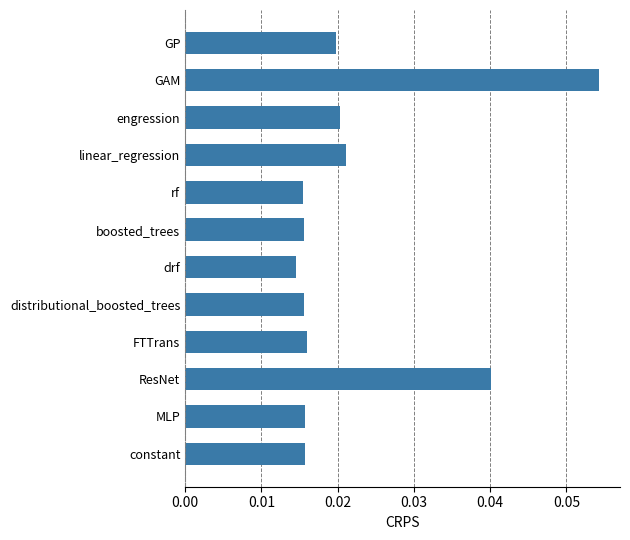

Which has a higher value, boosted_trees or linear_regression?

linear_regression